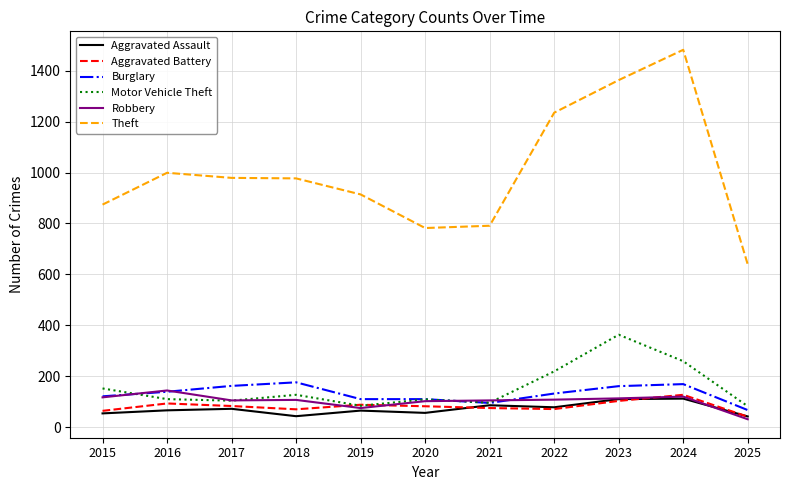

The value of Theft at 2018 is 977. True or false?

True